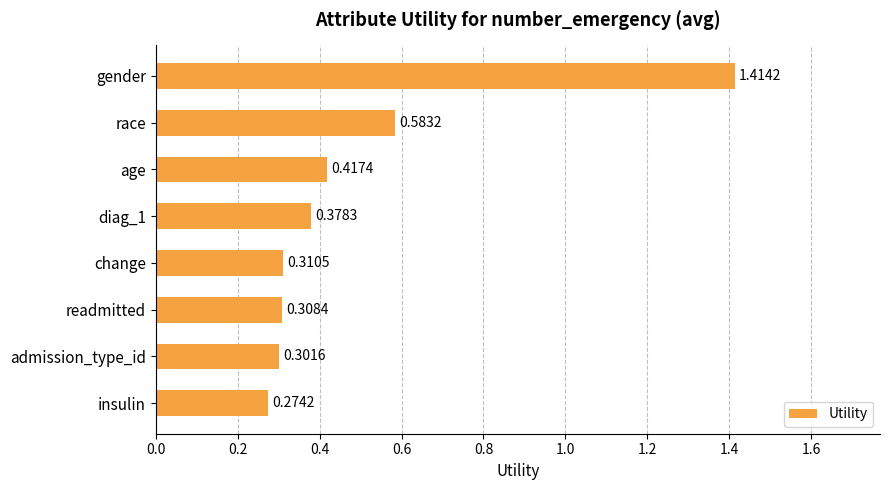

What is the average value?

0.5